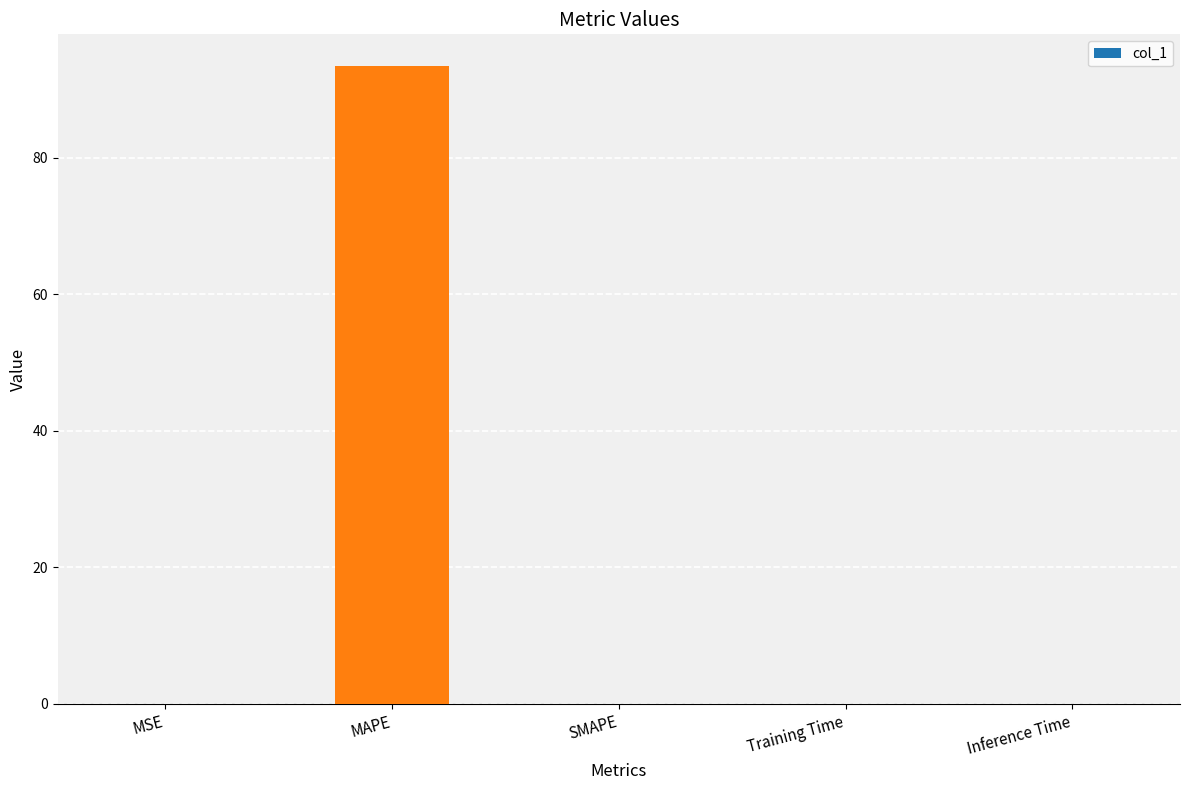

Between MAPE and MSE, which is larger?

MAPE